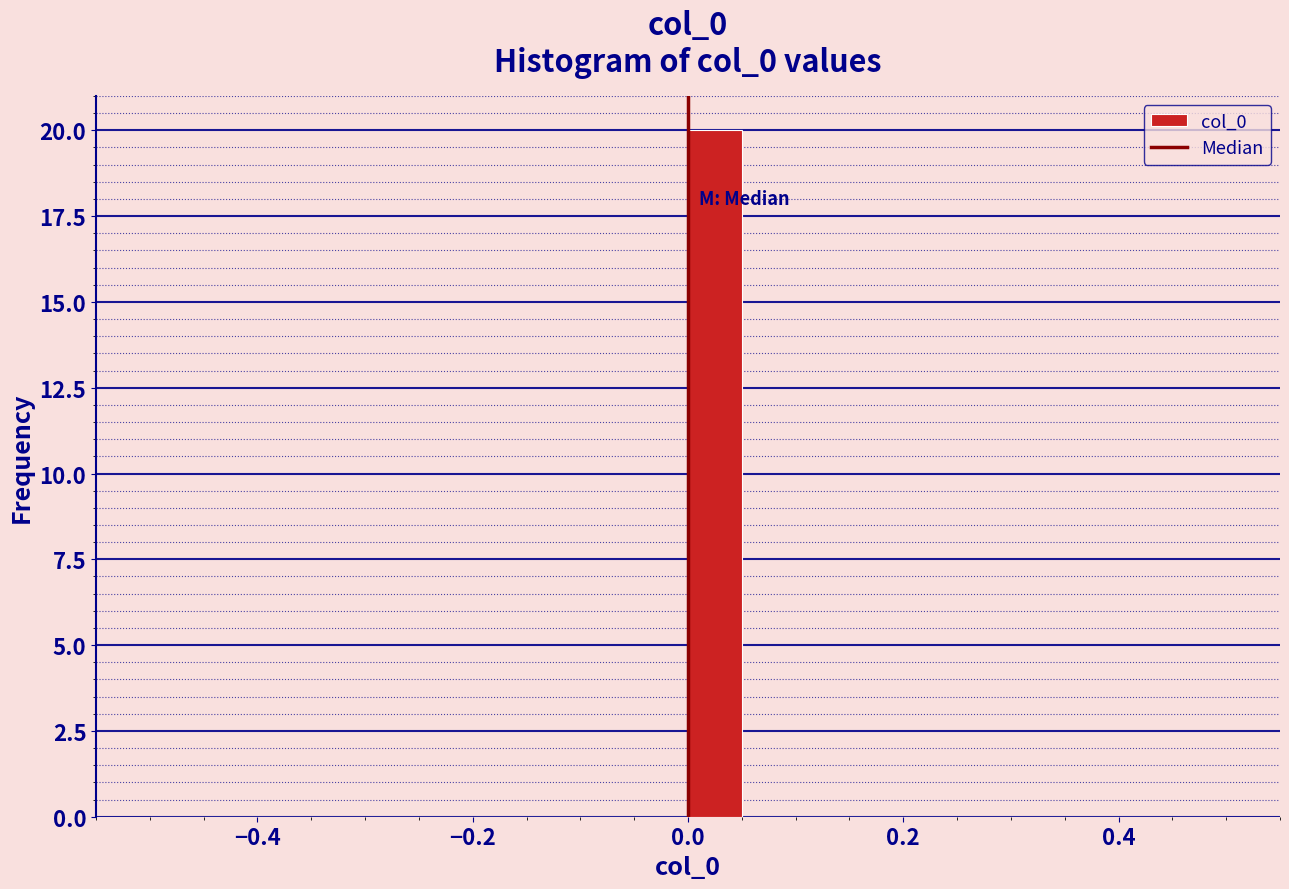

Around what value on the x-axis is the tallest bar? Give the approximate position of its centre, as read against the axis.

0.02